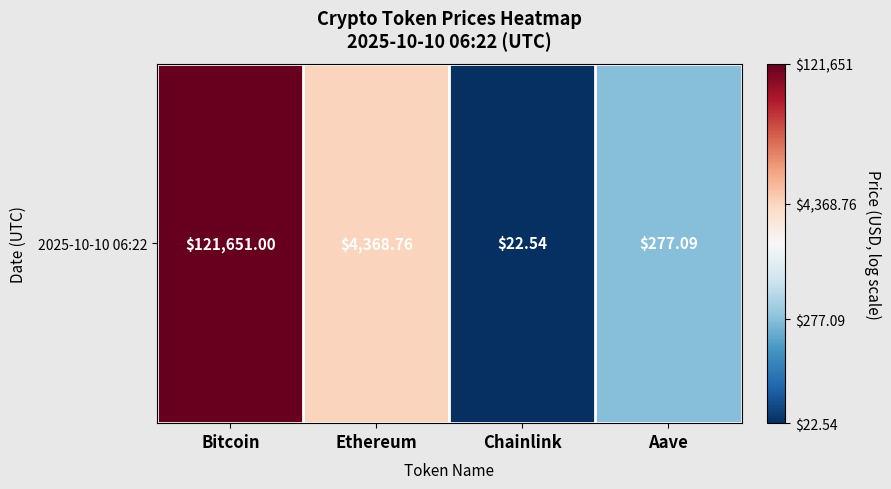

At which category does the chart reach its peak across all series?

Bitcoin